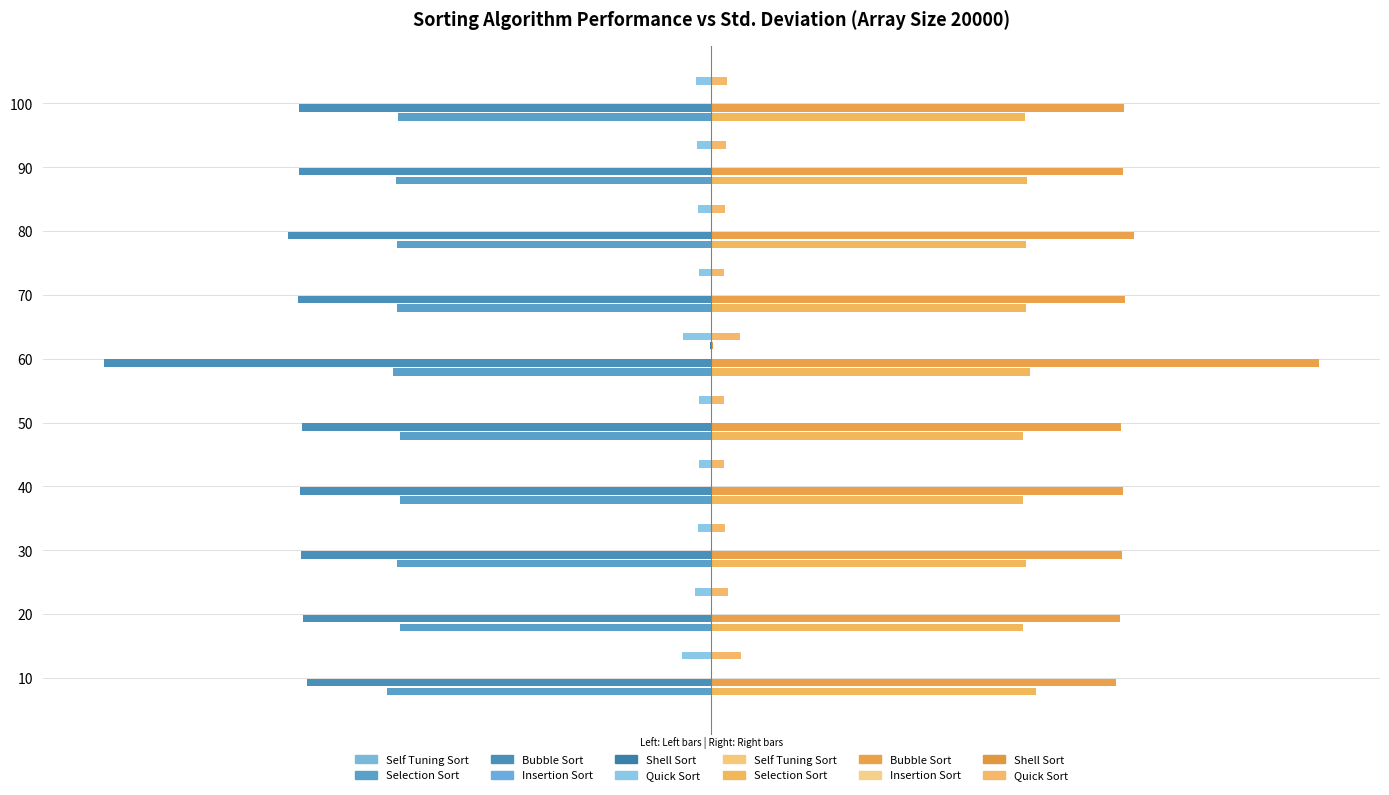

True or false: Shell Sort has a value of -34297388.4 at 20.

True